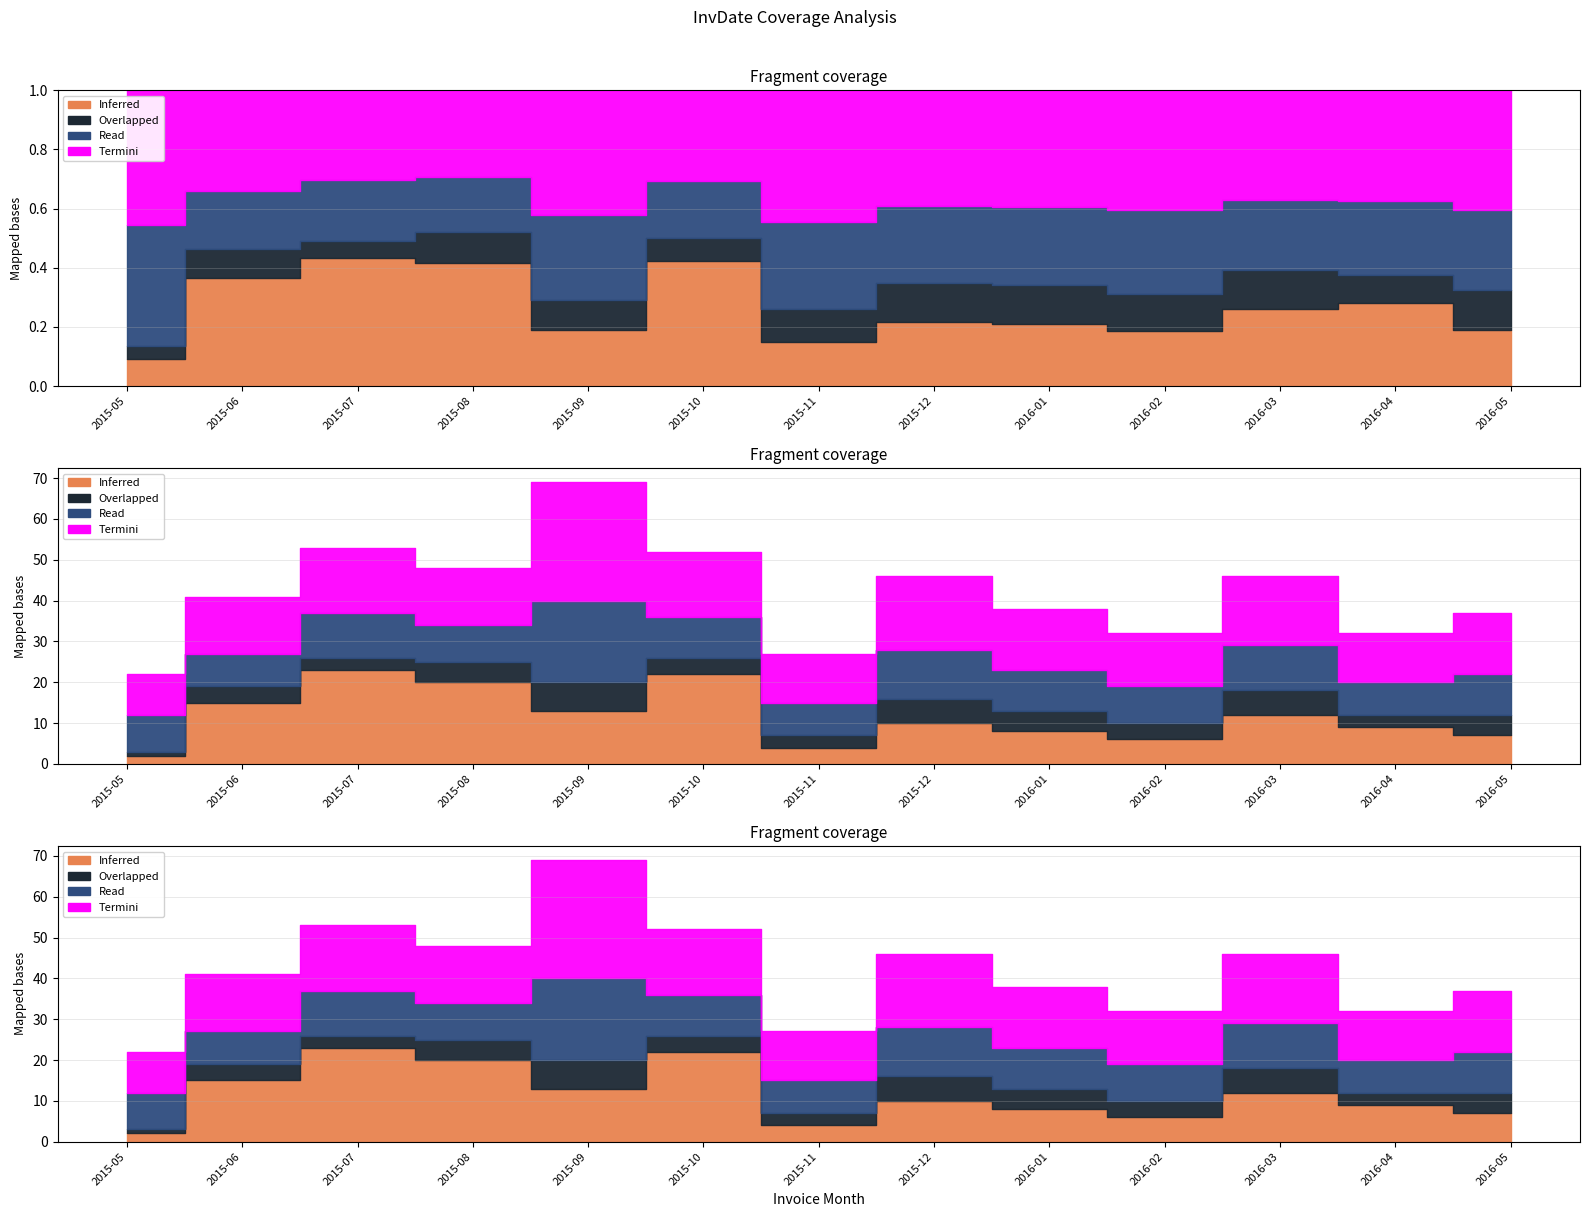

What position from the left is 2016-03?

11